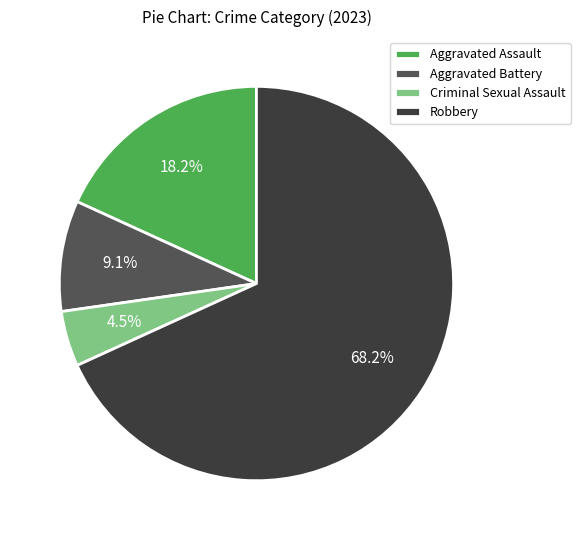

To the nearest percent, what is the average slice percentage?

25%